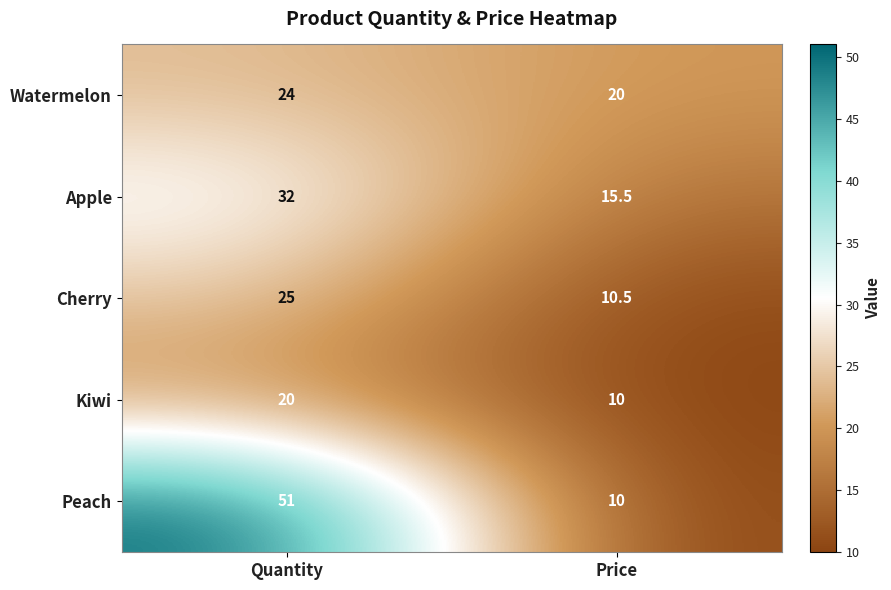

At which category does the chart reach its minimum across all series?

Price